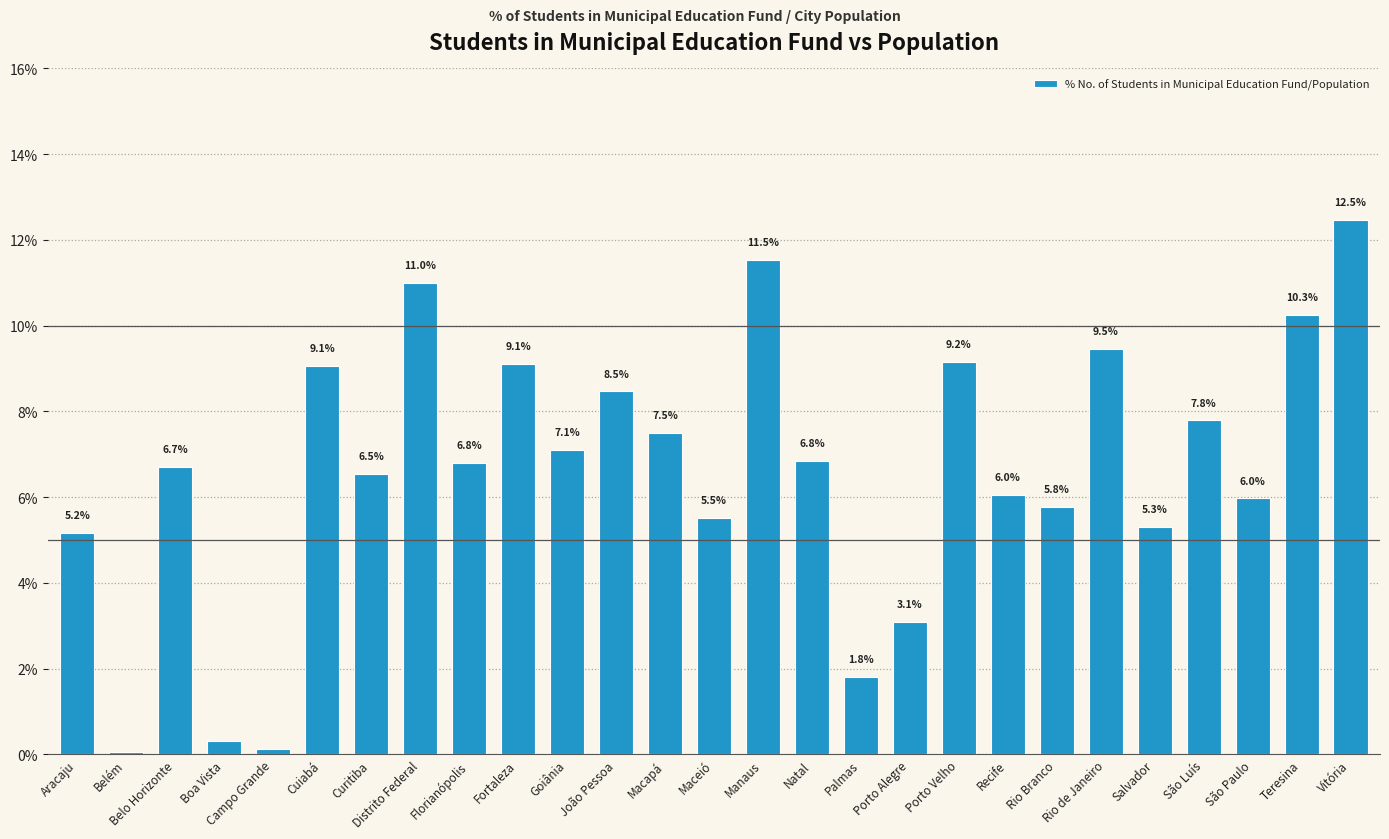

What is the average value?

6.6